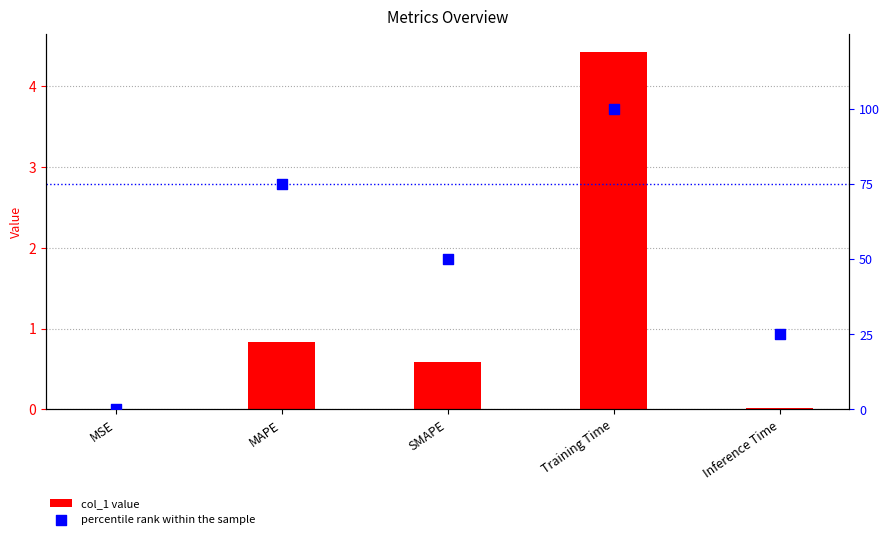

At how many categories does at least one series exceed 44?

3